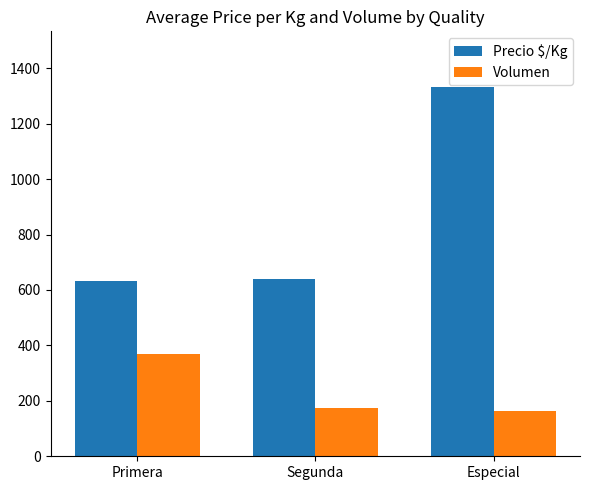

Which category has the highest value in the Precio $/Kg series?

Especial